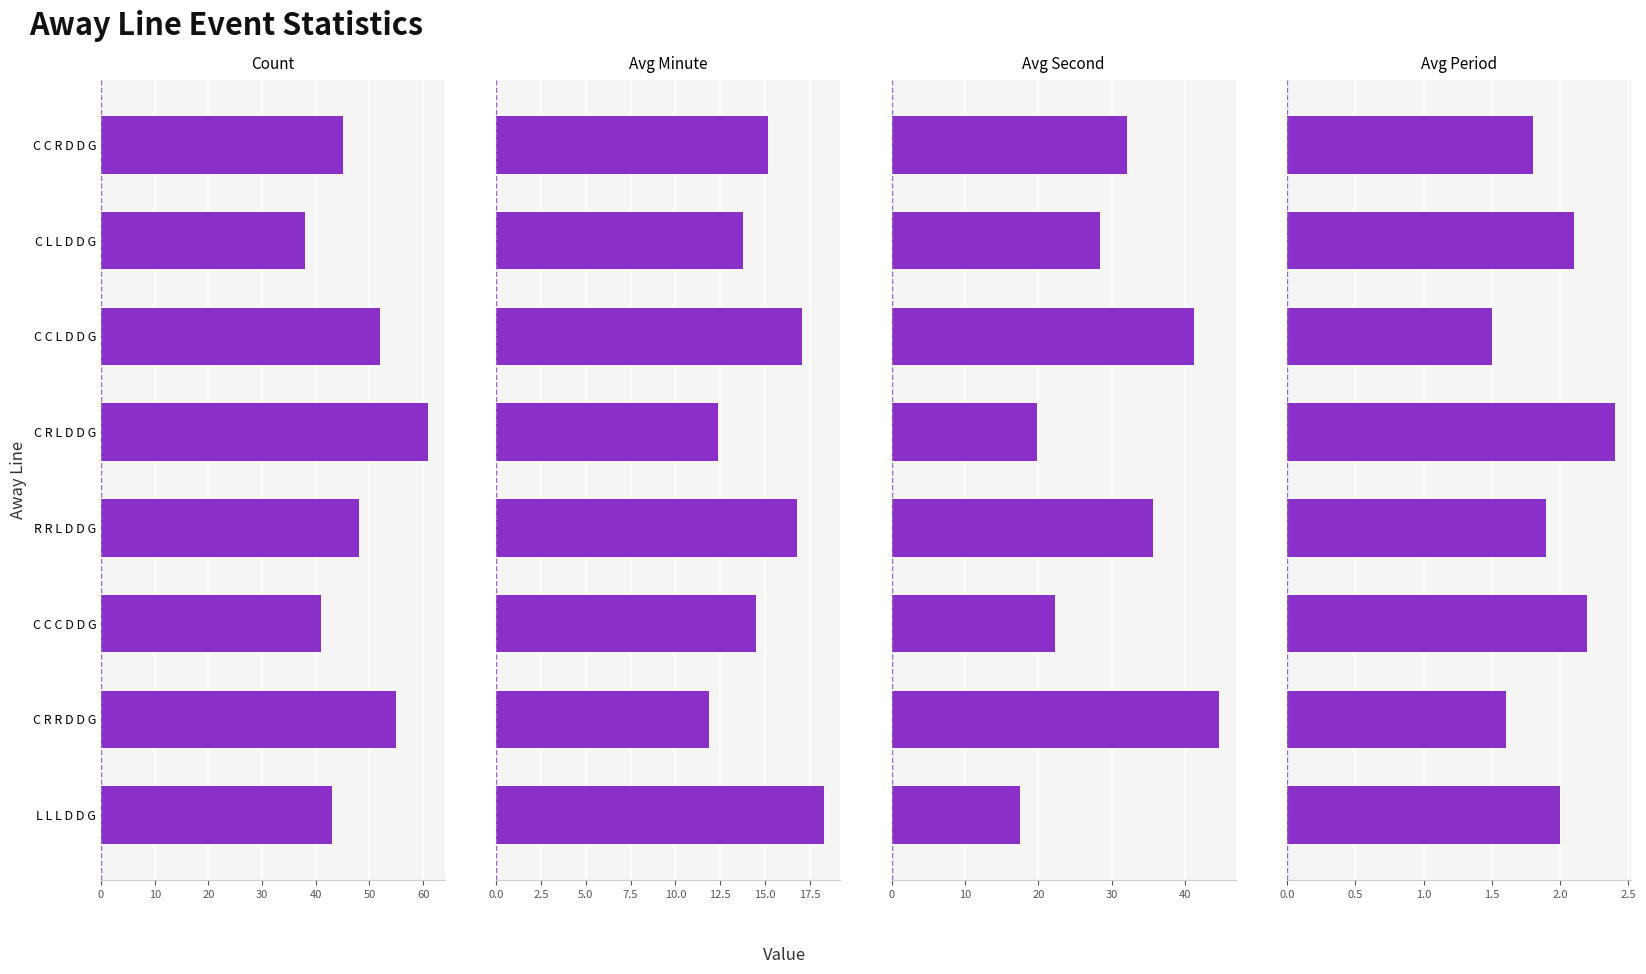

What is the average value of the Avg Second series?

30.2